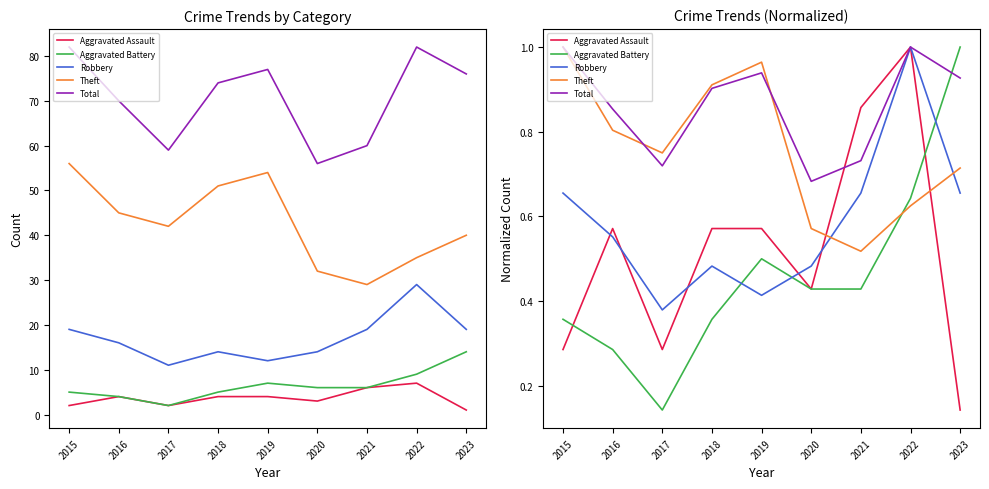

At which category does Robbery reach its first local valley?

2017